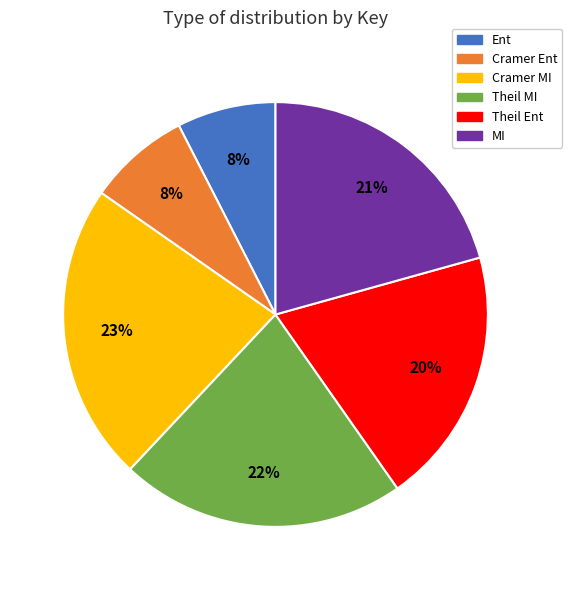

Combined, do Cramer MI and Ent account for over 50%?

No